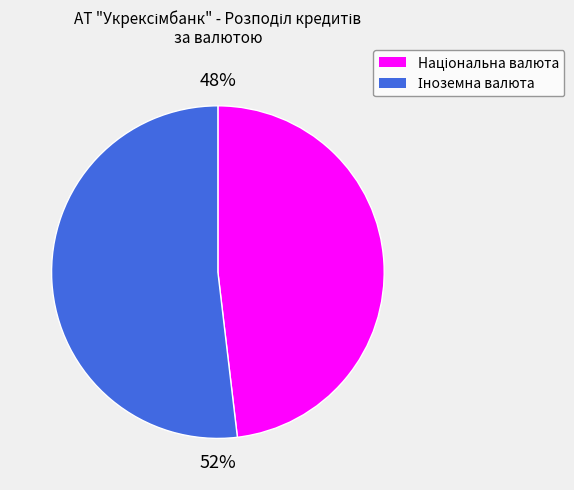

To the nearest percent, what is the difference between the largest and smallest slice percentages?

4%